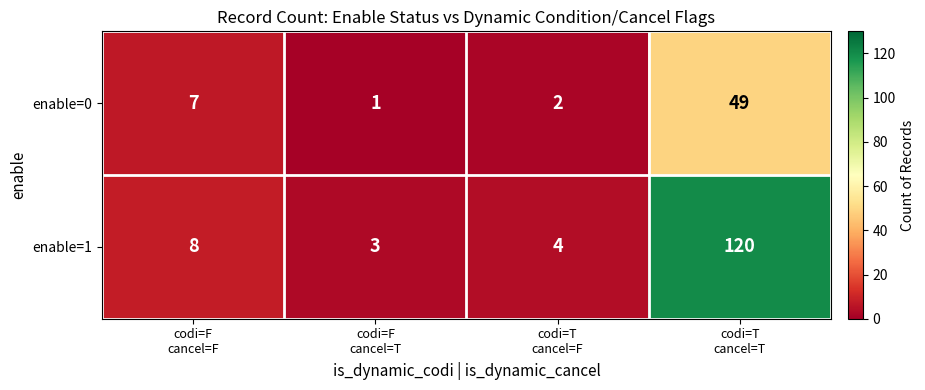

What is the sum of all enable=0 values?

59